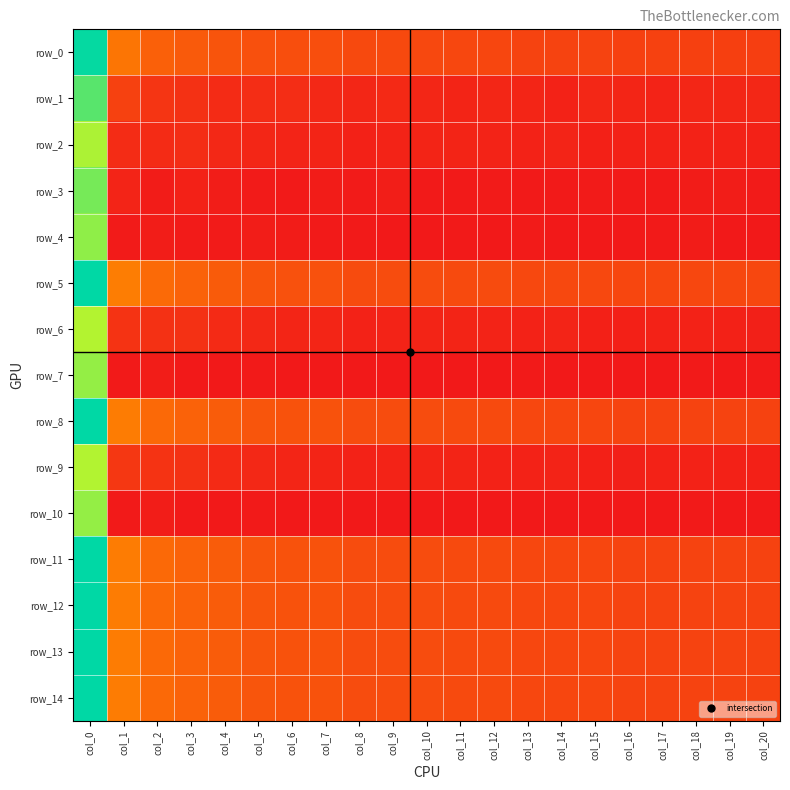

How many categories are shown in the chart?

21